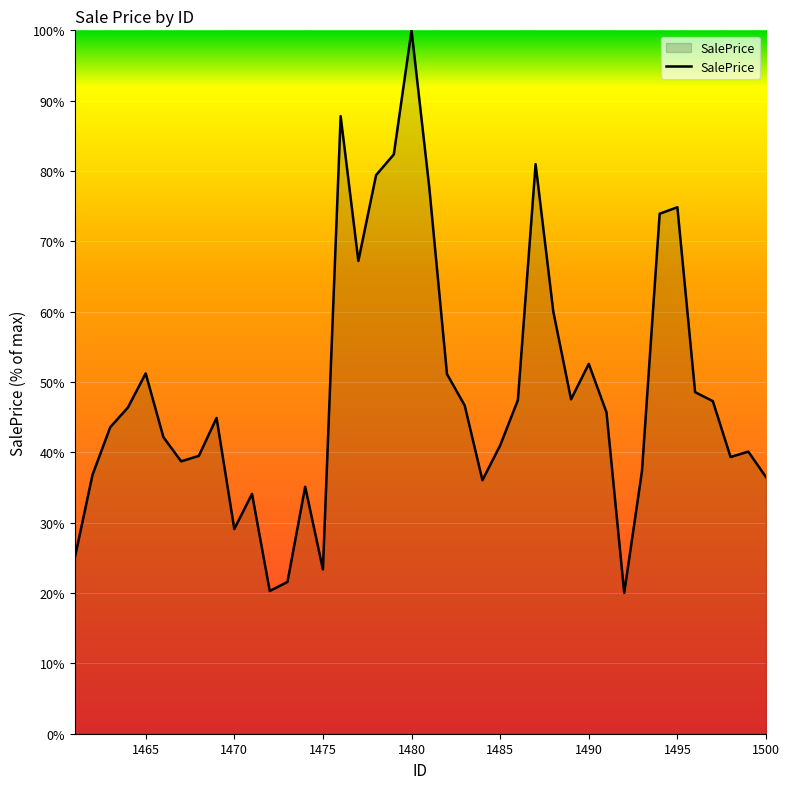

What is the greatest value displayed?

100.0